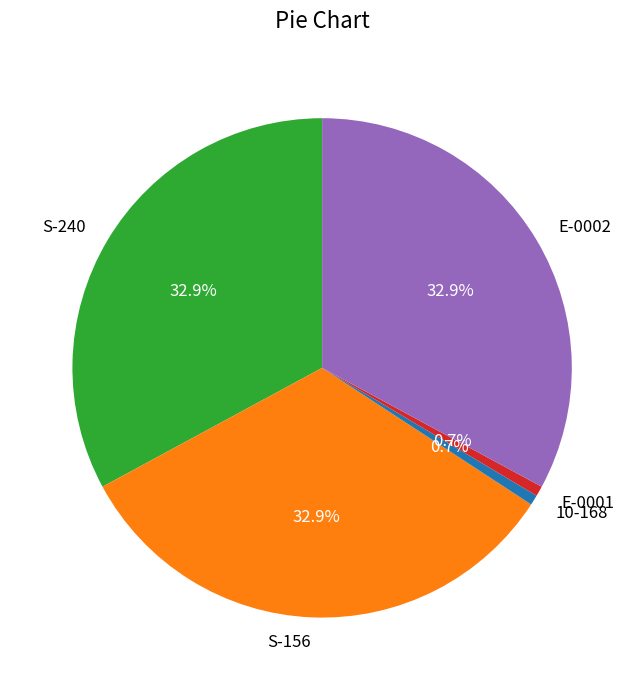

Between 10-168 and S-240, which is larger?

S-240